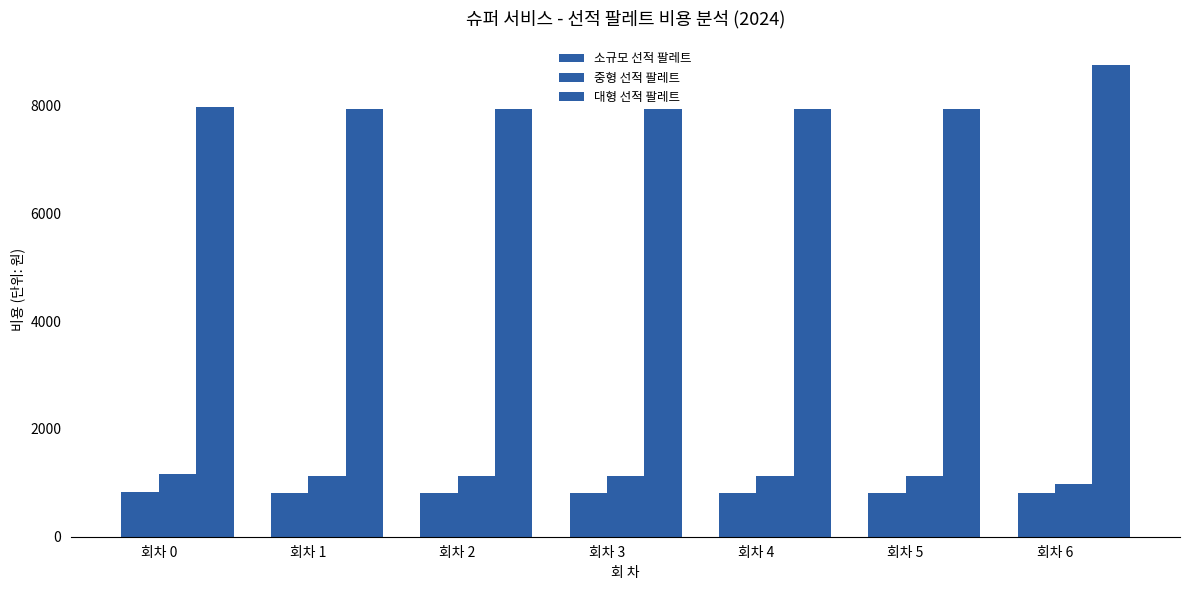

What is the difference between the highest and lowest values at 회차 1?

7106.2